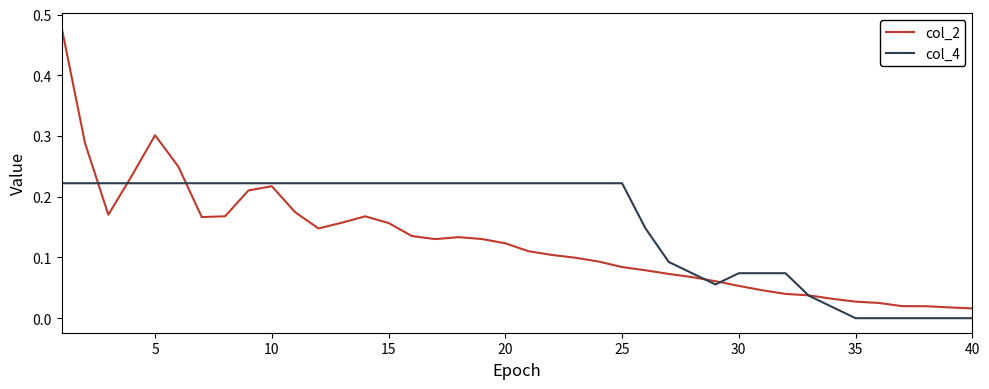

List the series in order of their overall mean, highest first.

col_4, col_2